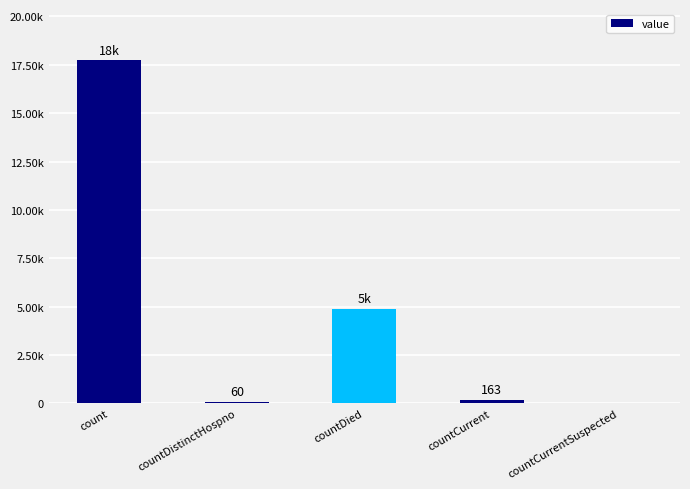

Reading left to right, list all the values displayed in this chart.

count=17724	countDistinctHospno=60	countDied=4886	countCurrent=163	countCurrentSuspected=0